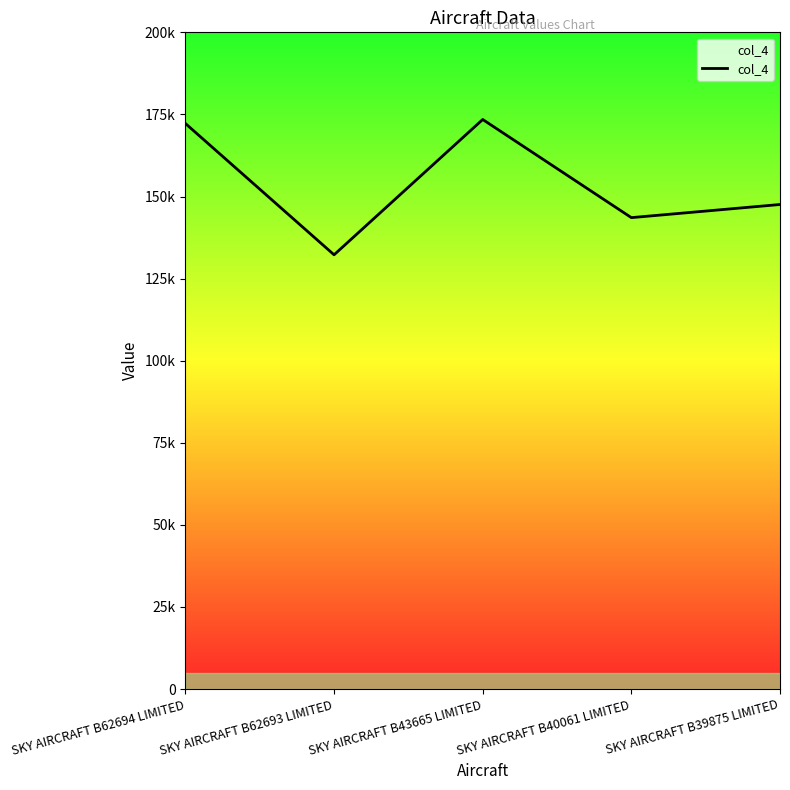

Reading left to right, what are all the values shown in this chart?

172234	132245	173456	143567	147566